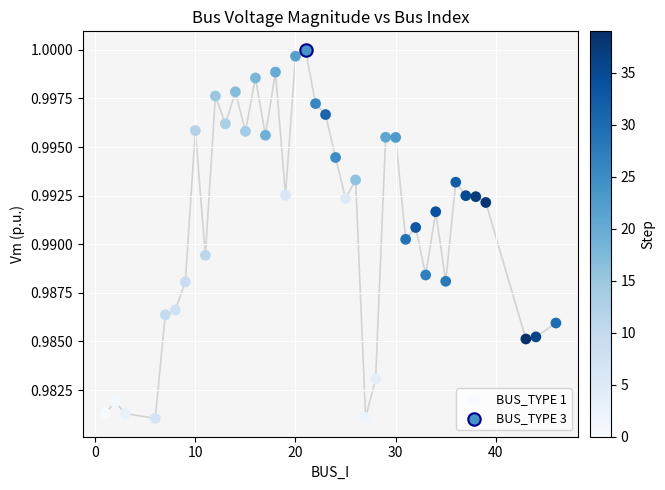

What are all the series names shown in the legend?

BUS_TYPE 1, BUS_TYPE 3